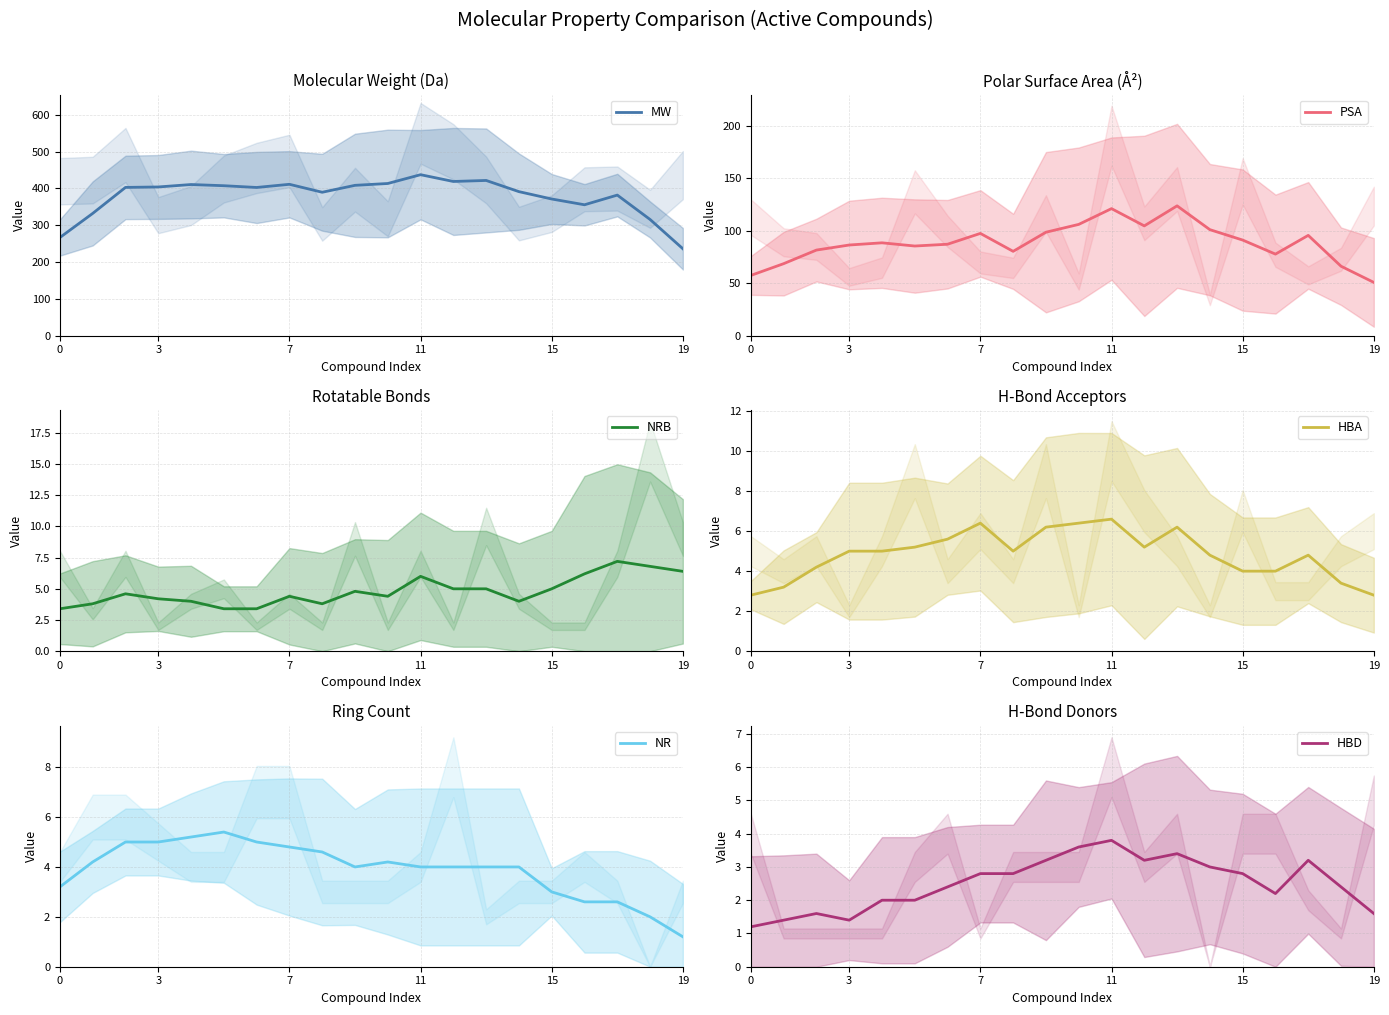

True or false: NR has a value of 2.0 at 19.

False